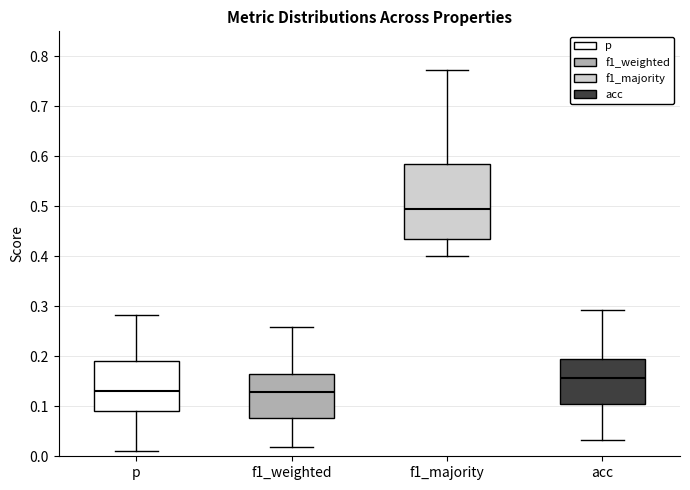

Which box's median line is the highest?

f1_majority